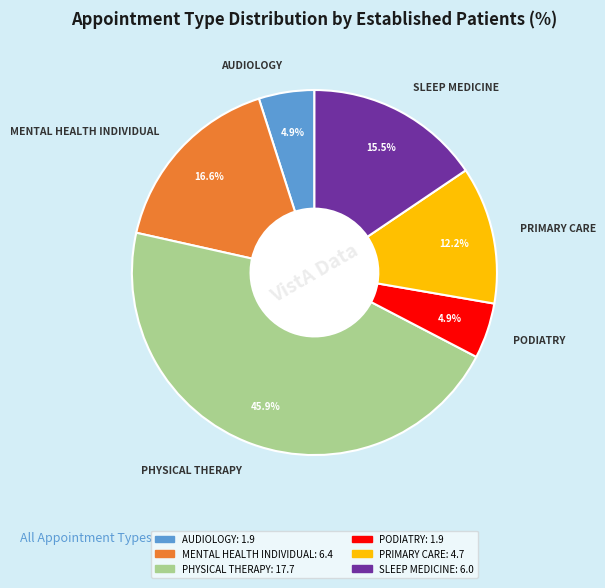

Is there any slice that represents more than half of the pie?

No